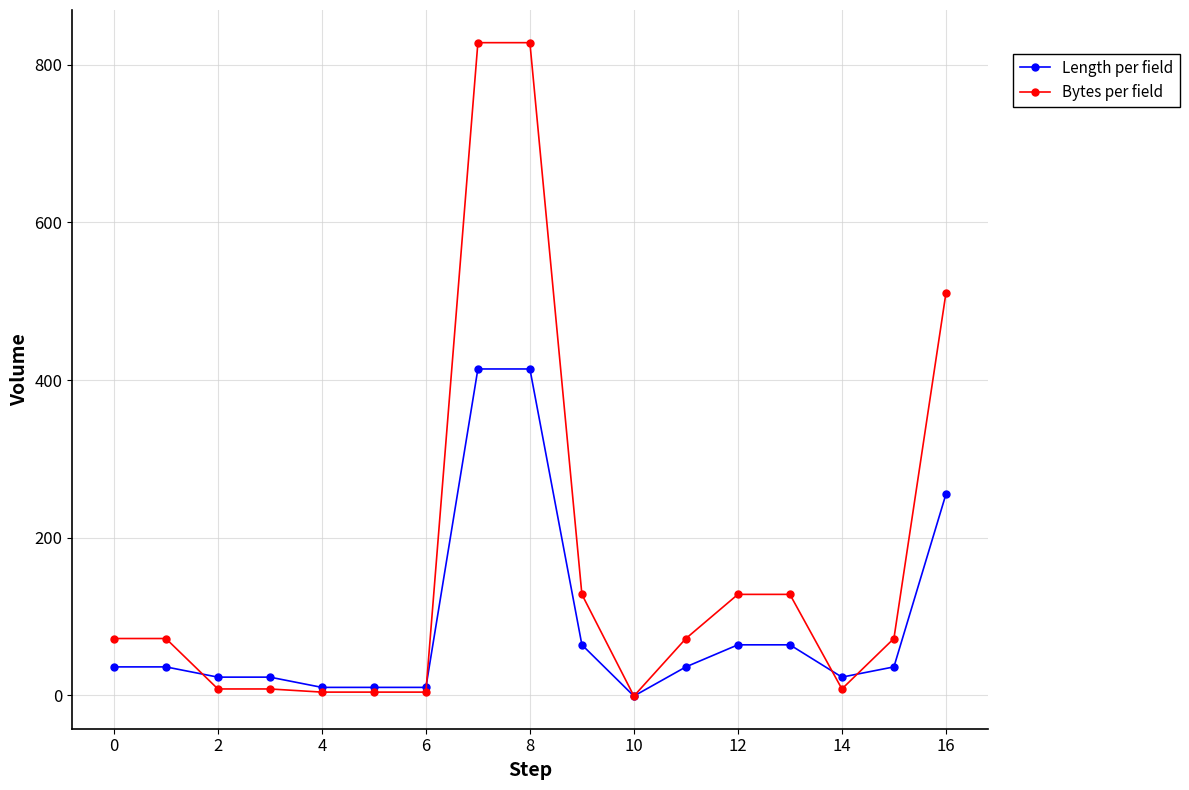

What is the maximum value for Bytes per field?

828